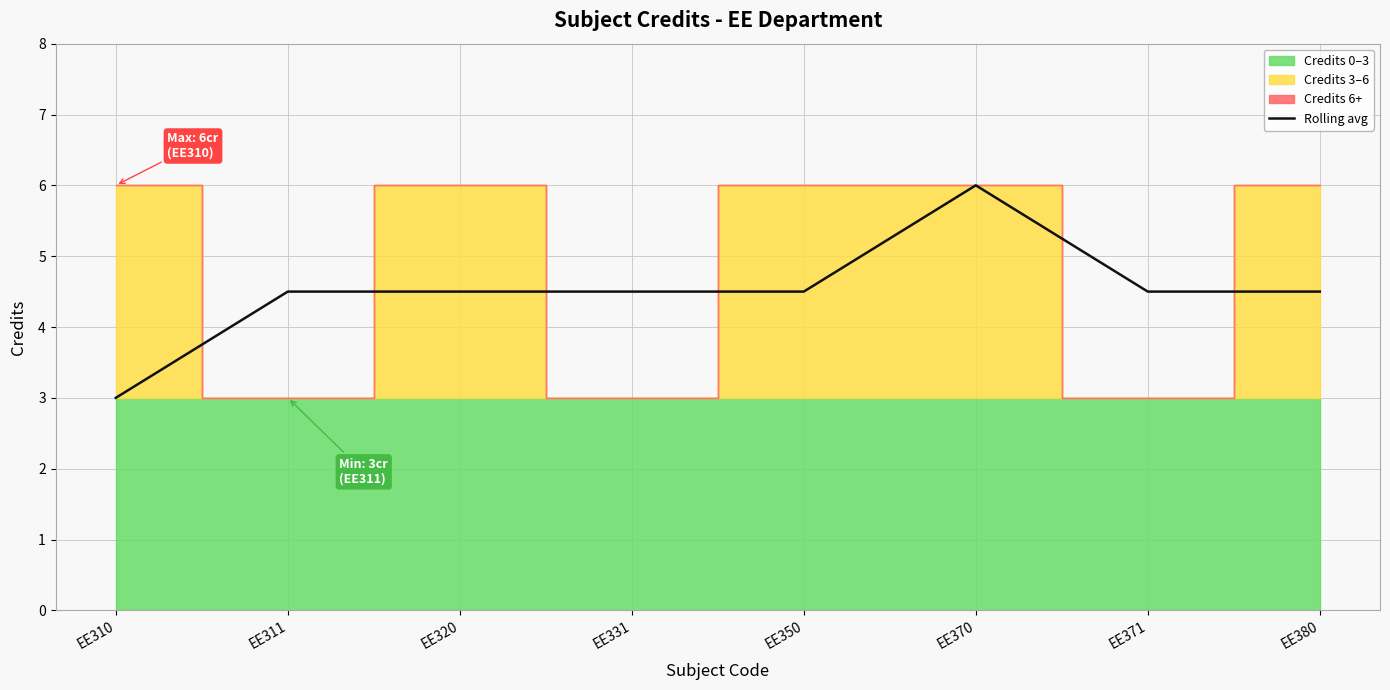

True or false: the data has more than 2 interior local peaks.

False